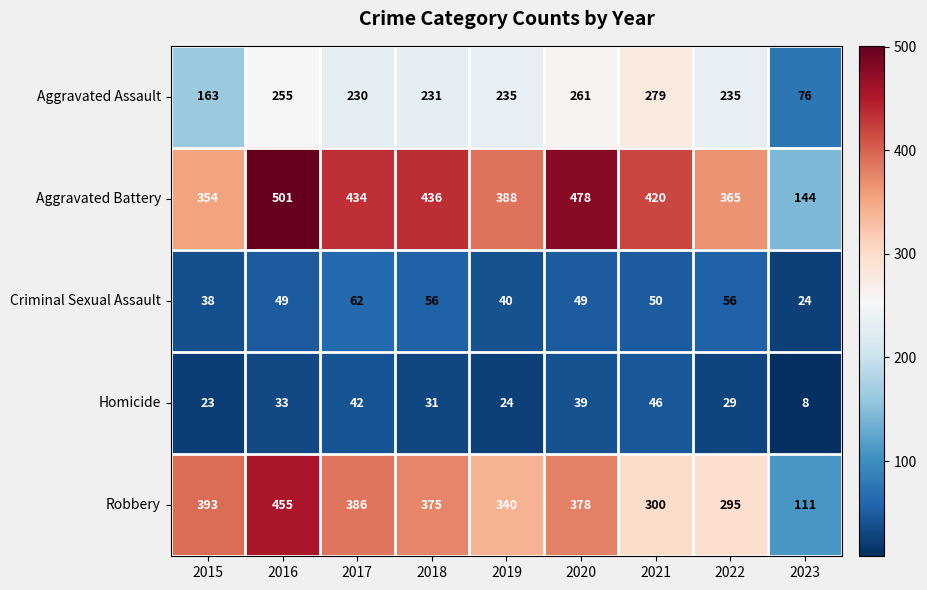

Which category has the lowest value across all series?

2023